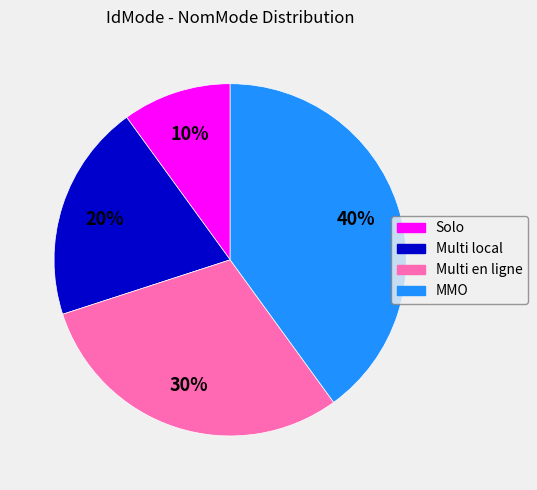

To the nearest percent, what is the difference between the largest and smallest slice percentages?

30%